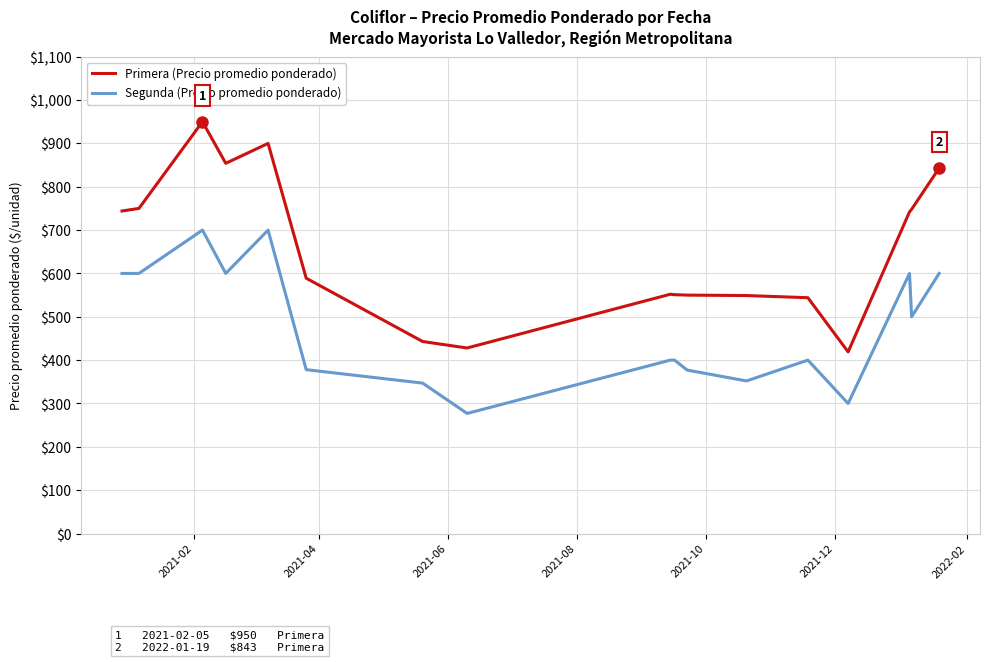

List the series in order of their overall mean, lowest first.

Segunda (Precio promedio ponderado), Primera (Precio promedio ponderado)